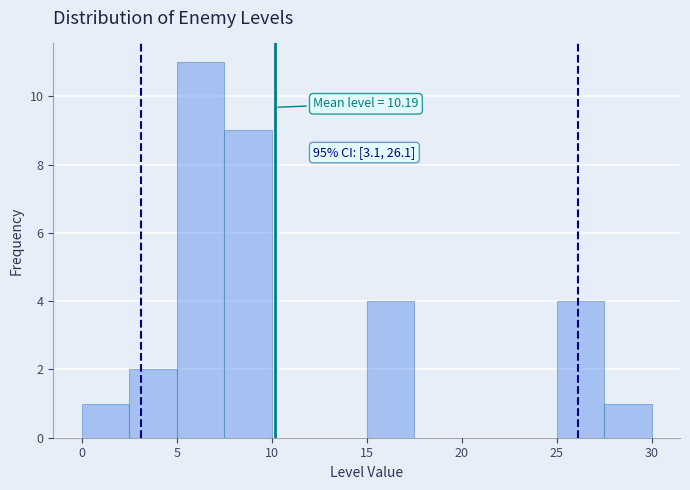

Which range on the x-axis has the tallest bar?

5.0 to 7.5